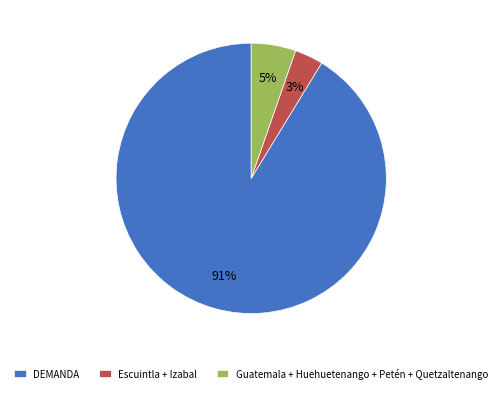

How many slices are in this pie chart?

3